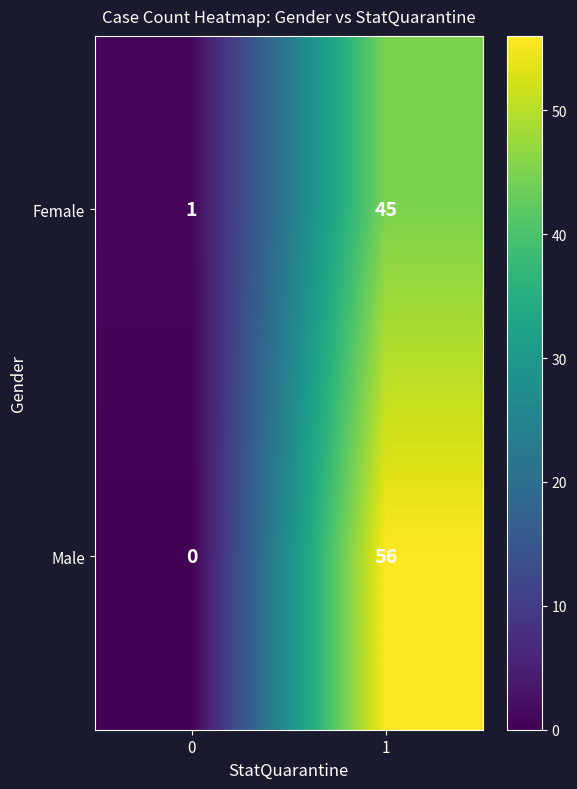

What is the total value across all series at 1?

101